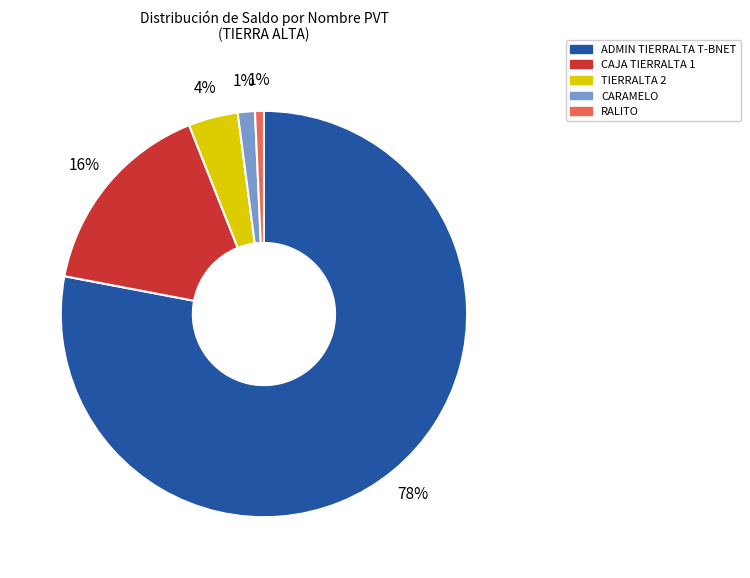

What is the largest slice in the pie chart?

ADMIN TIERRALTA T-BNET